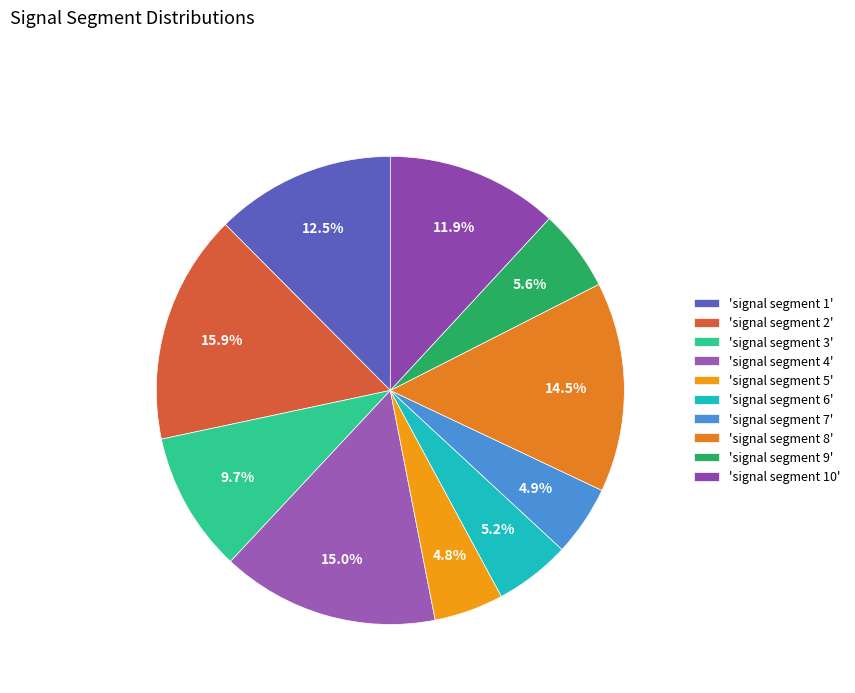

How many segments does this pie chart have?

10